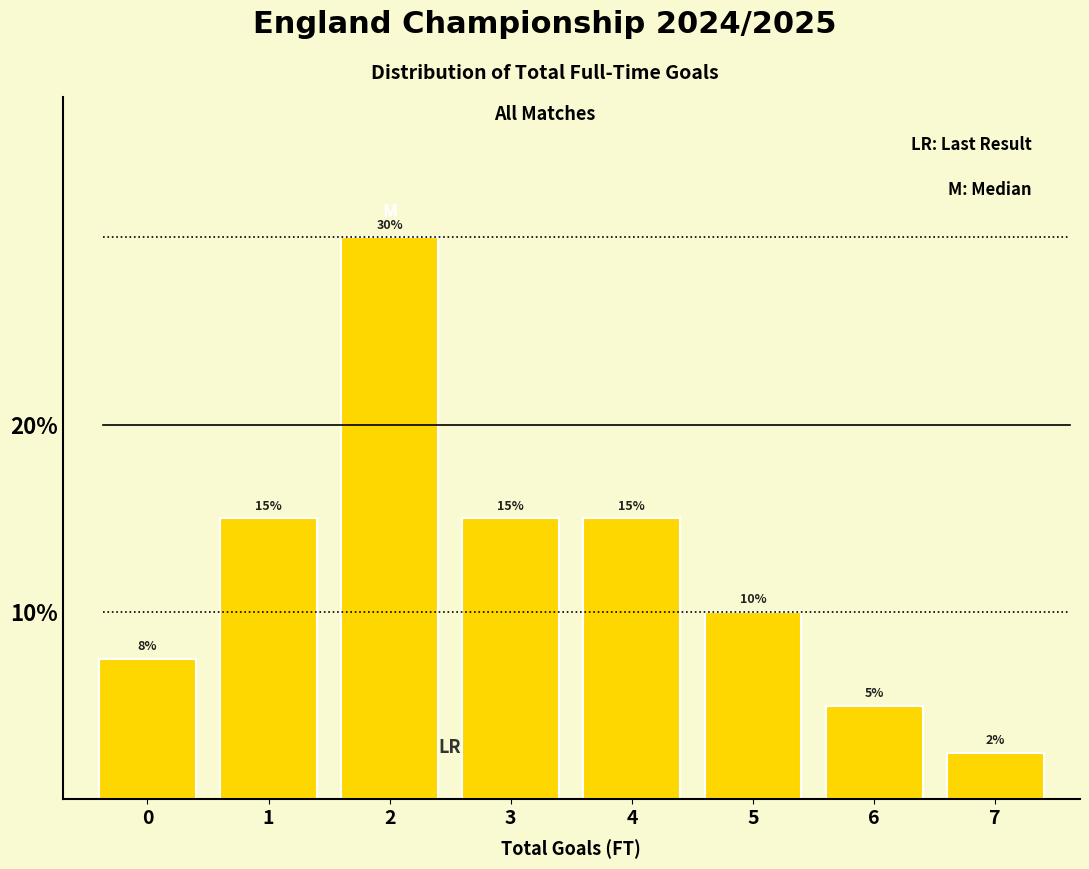

What is the minimum value shown in the chart?

2.5